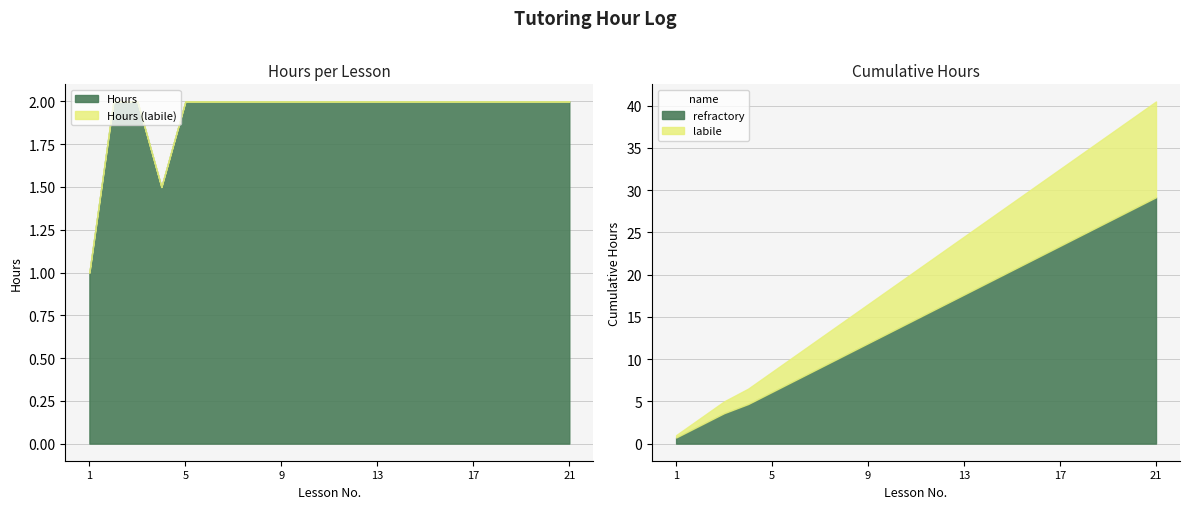

Does the chart display data point markers on the line(s)?

No